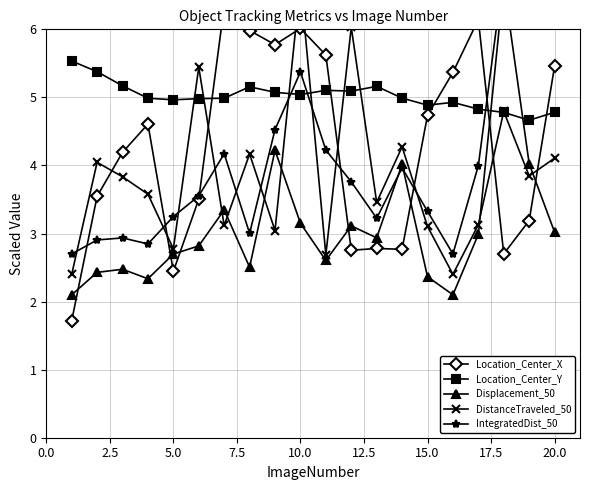

What is the lowest value of the Location_Center_Y series?

4.7